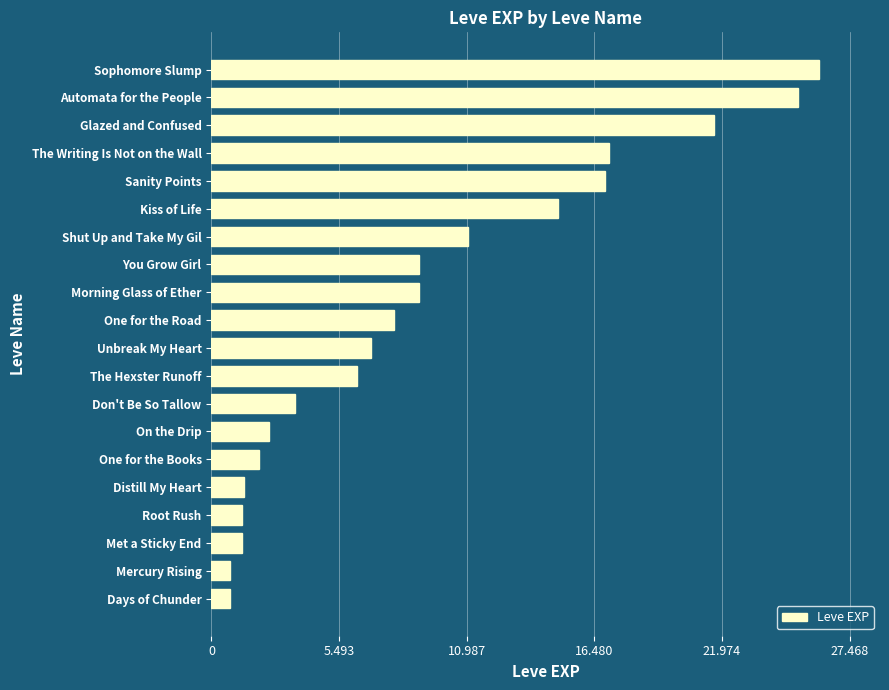

Does the chart contain any negative values?

No